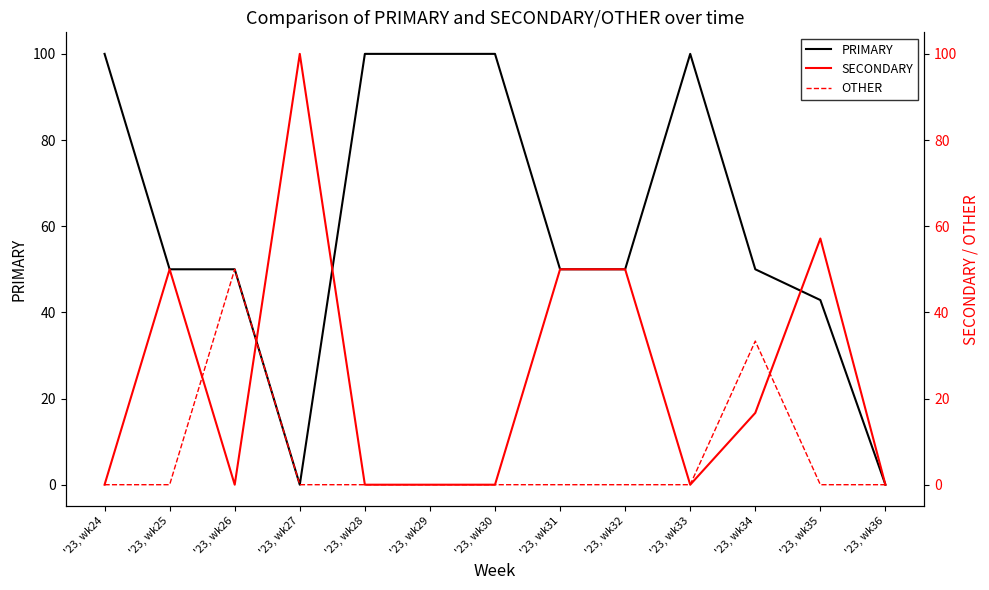

True or false: PRIMARY and OTHER cross at least once.

False